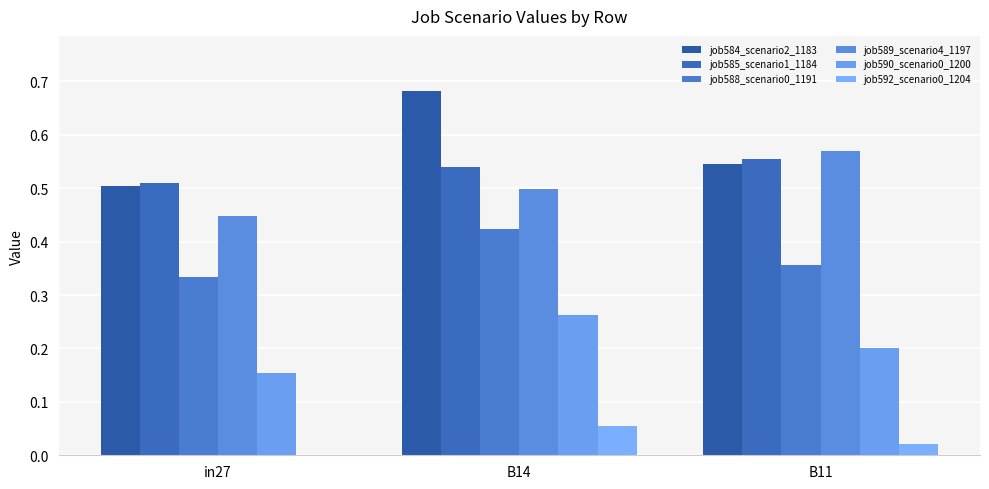

How many data points does each series have?

3